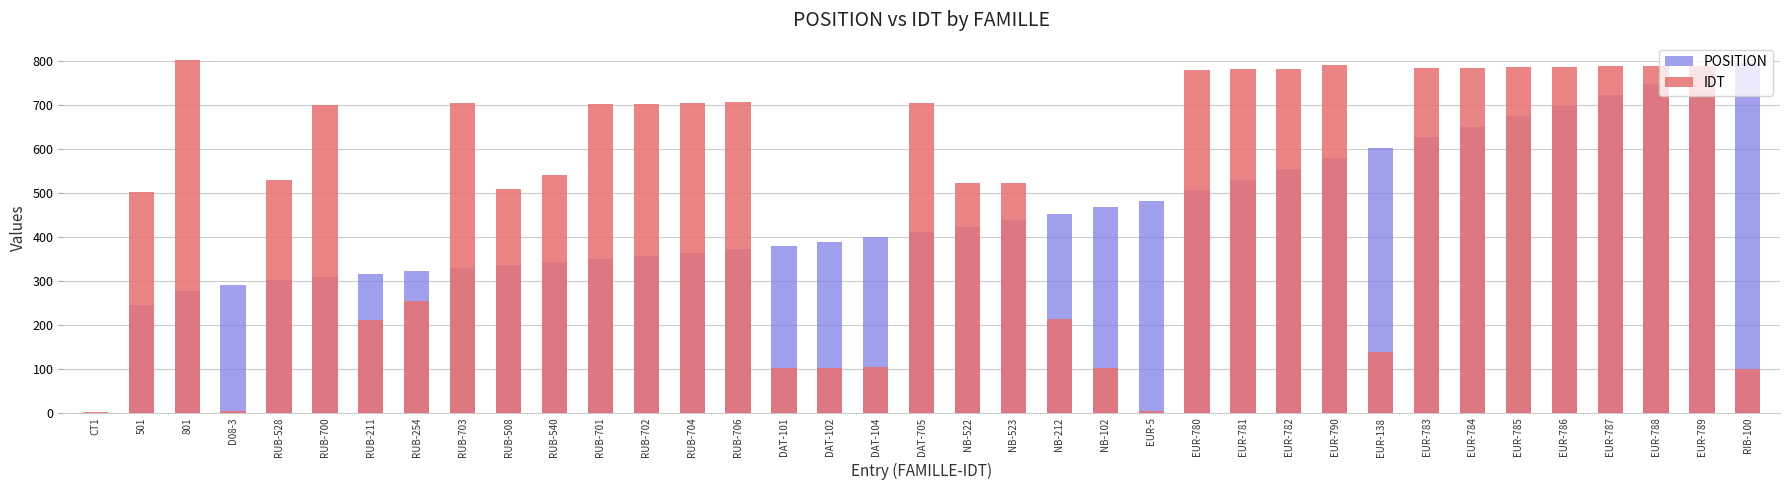

Are the bars horizontal?

No